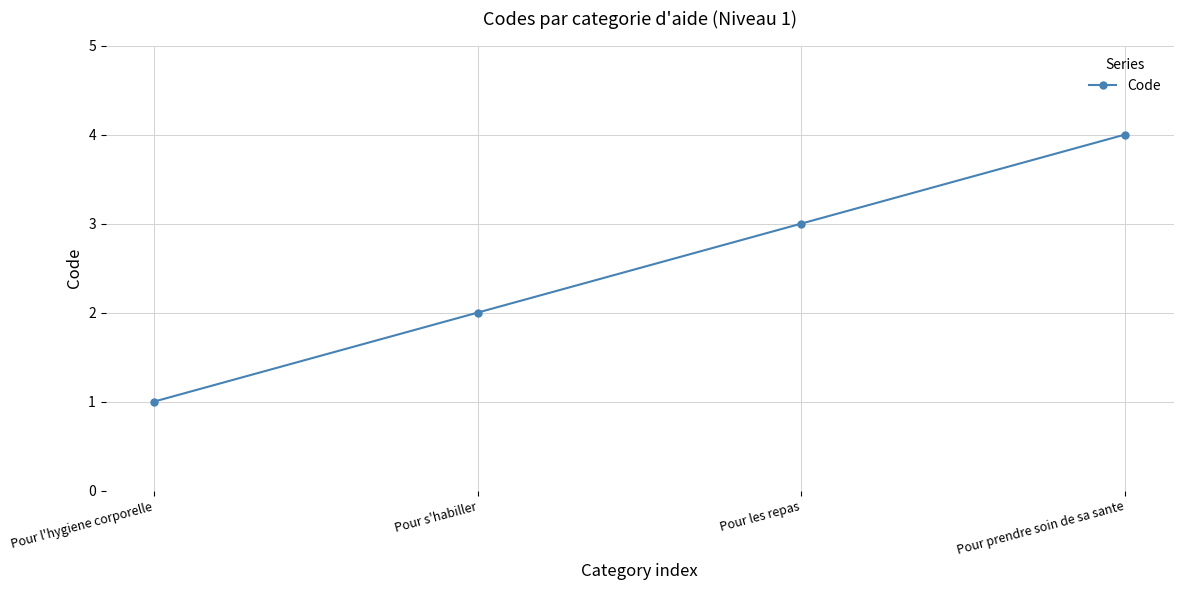

Count the number of categories in the chart.

4